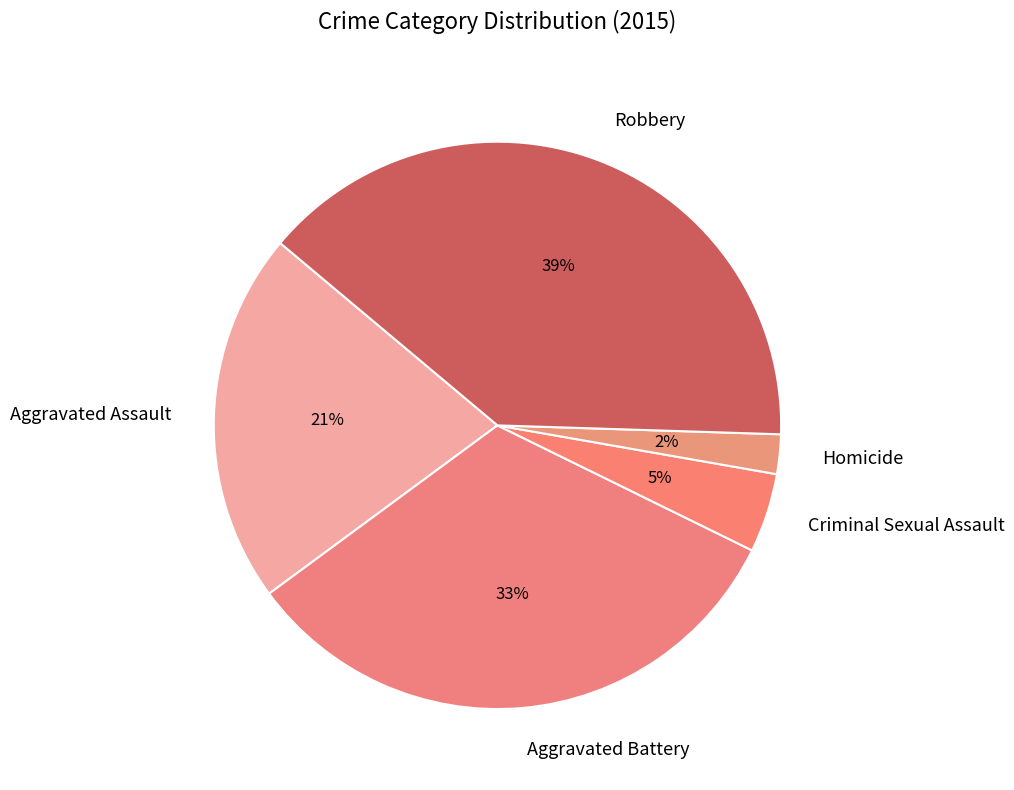

How many slices are in this pie chart?

5